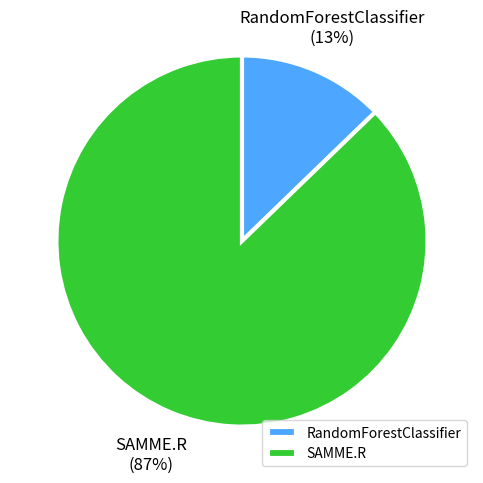

Count the number of slices in the pie.

2